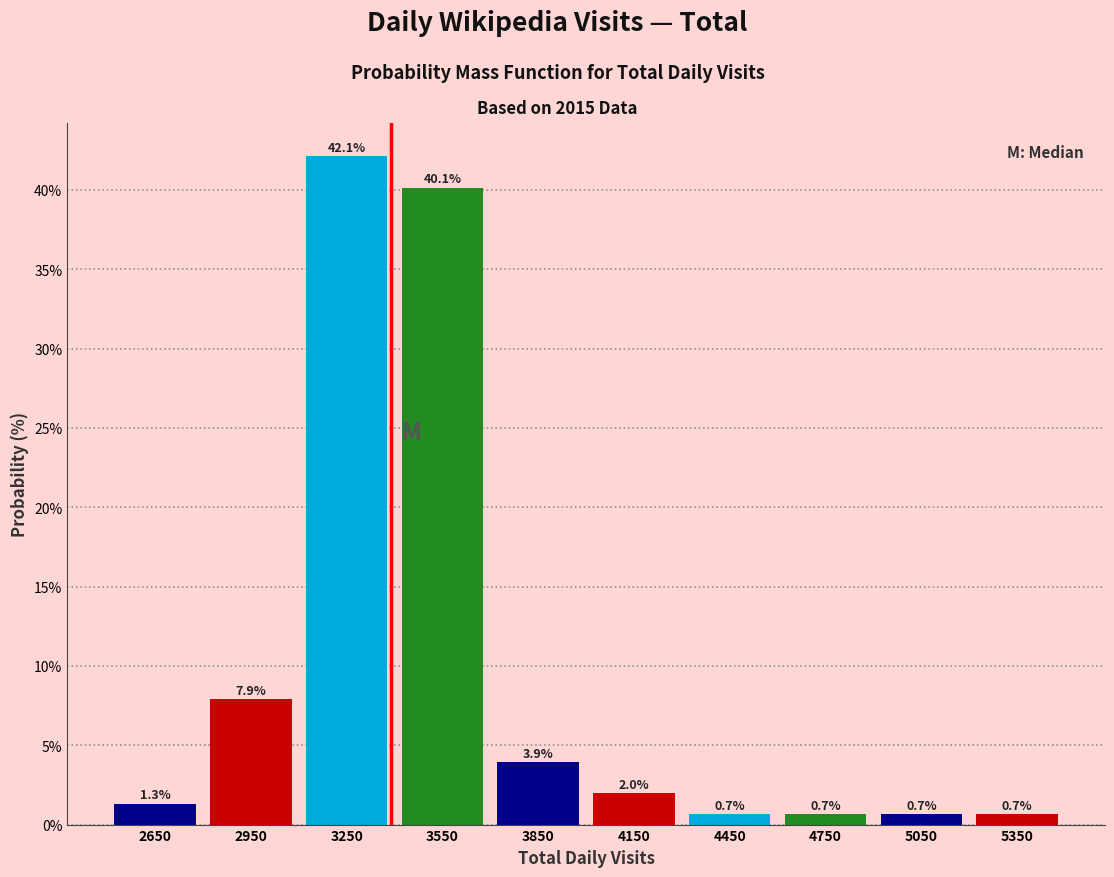

Reading left to right, list every bar in this chart as the range it spans on the x-axis followed by its height.

2500 to 2800: 1.3
2800 to 3100: 7.9
3100 to 3400: 42.1
3400 to 3700: 40.1
3700 to 4000: 3.9
4000 to 4300: 2.0
4300 to 4600: 0.7
4600 to 4900: 0.7
4900 to 5200: 0.7
5200 to 5500: 0.7